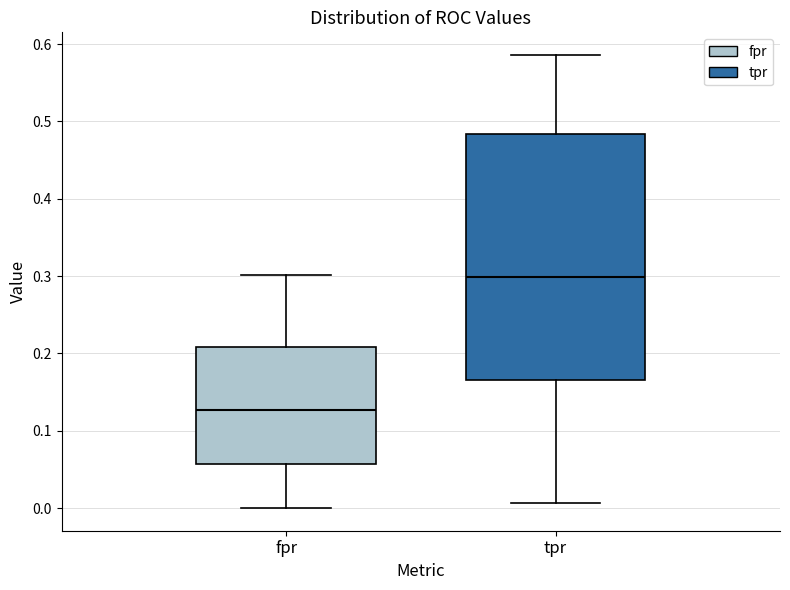

Which box is the tallest, from its lower edge to its upper edge?

tpr